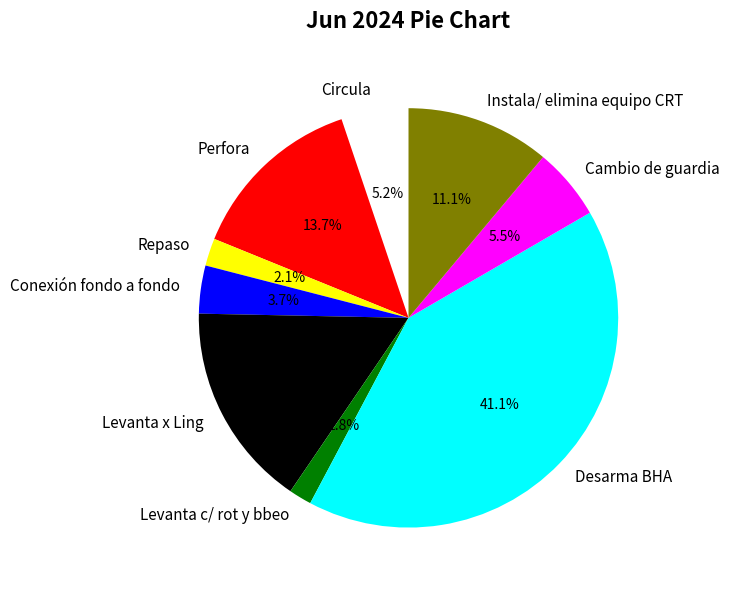

To the nearest percent, what is the difference between the largest and smallest slice percentages?

39%